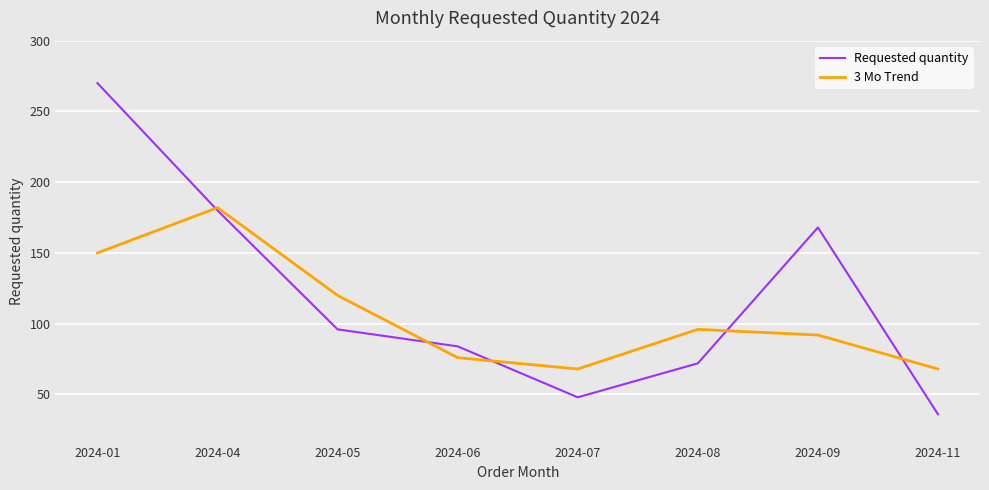

What are all the series names shown in the legend?

Requested quantity, 3 Mo Trend